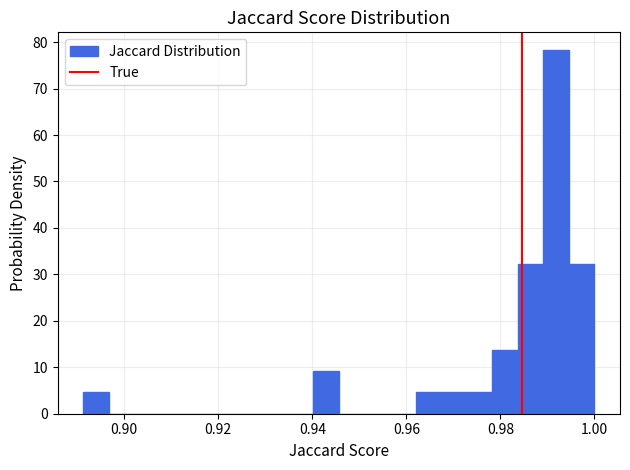

Around what value on the x-axis is the tallest bar? Give the approximate position of its centre, as read against the axis.

0.992